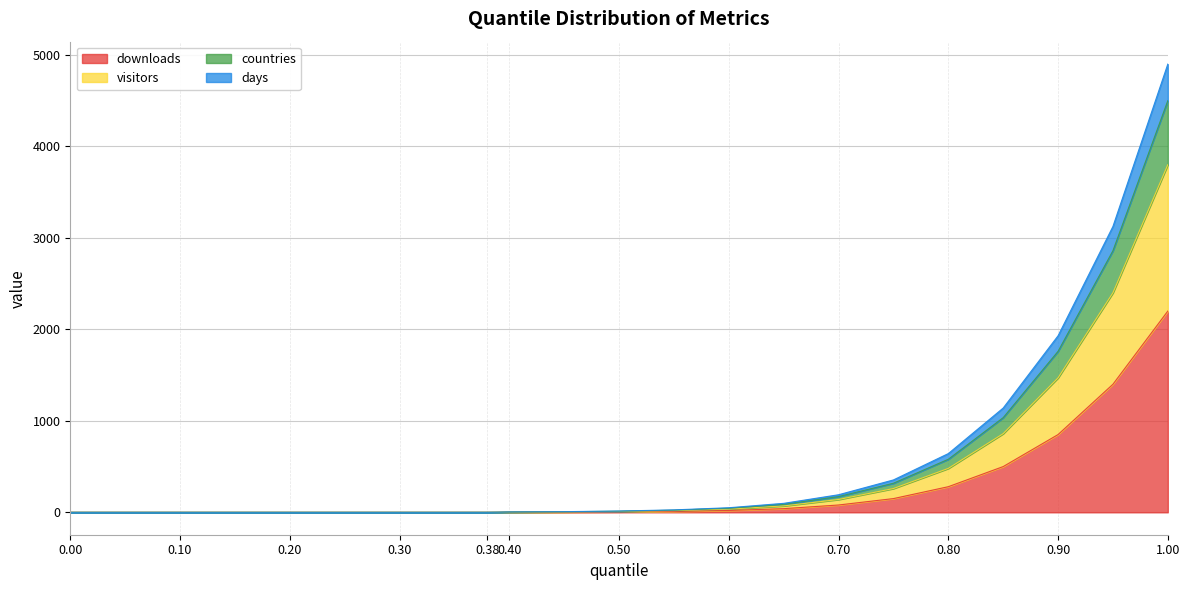

How many positive values does the downloads series have?

15